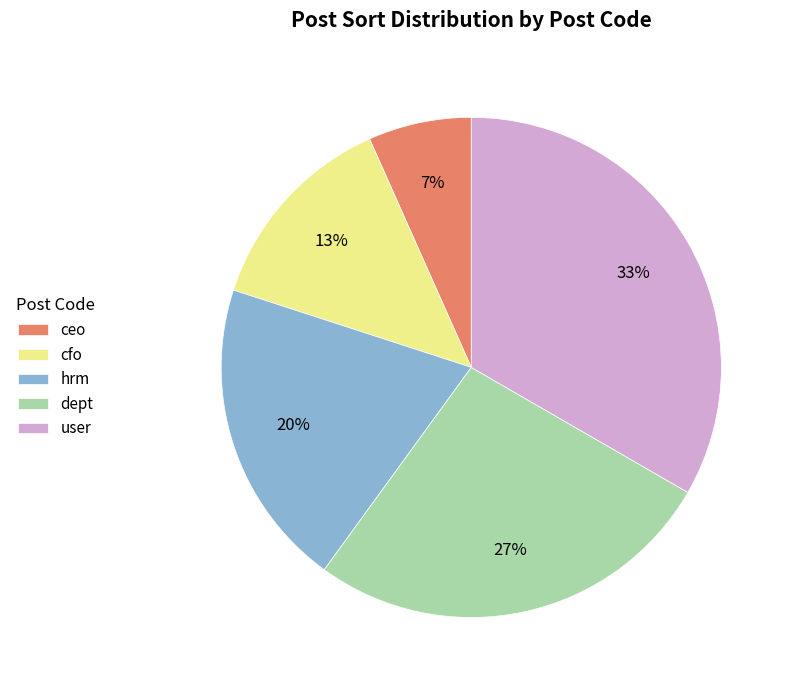

What is the ratio of the value at ceo to the value at hrm?

0.3